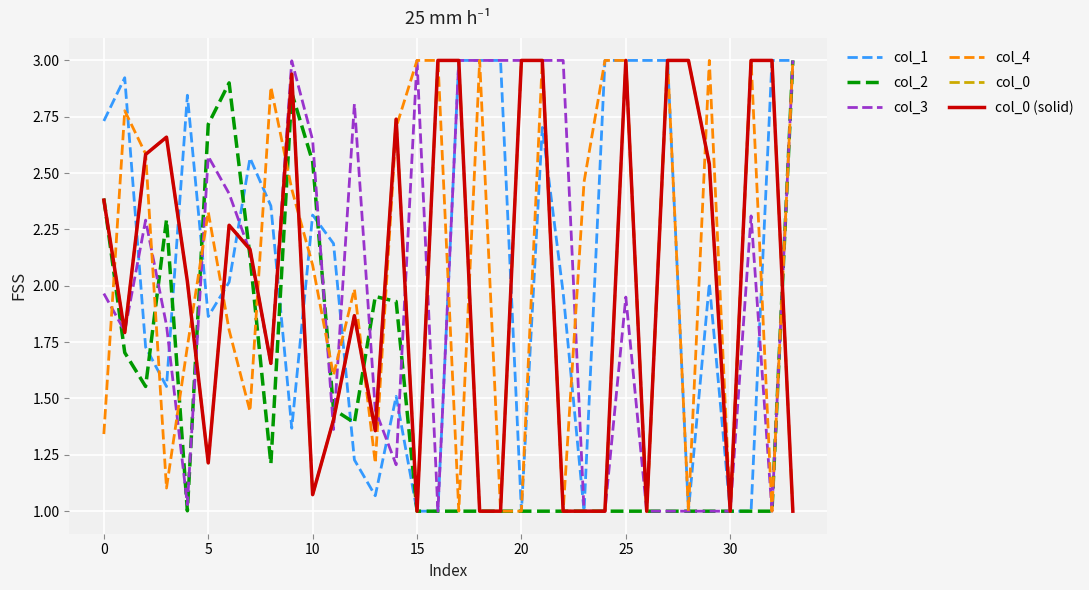

Does the chart display data point markers on the line(s)?

No